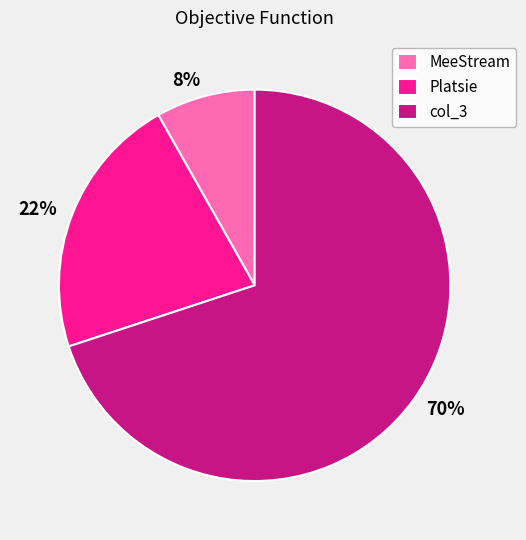

What is the largest slice in the pie chart?

col_3